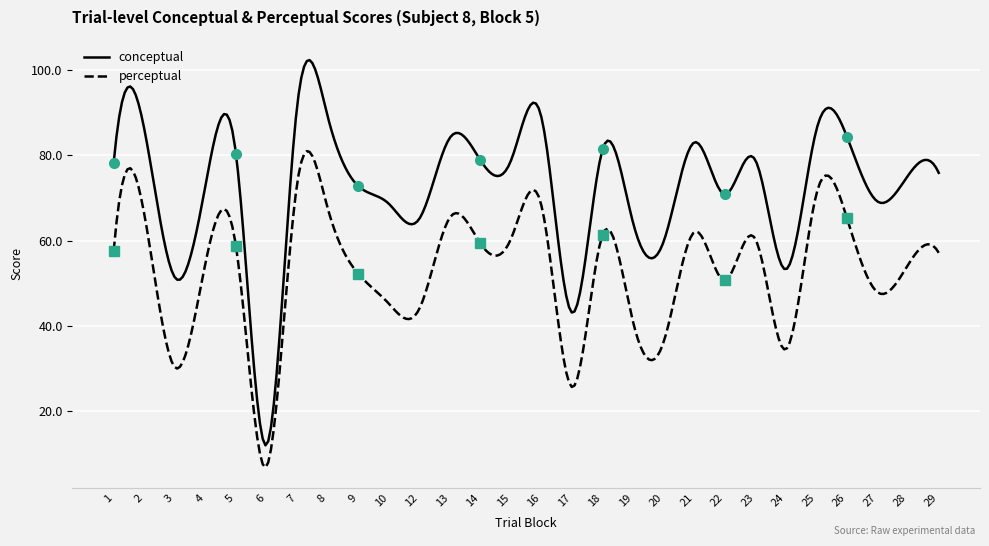

What is the lowest value of the perceptual series?

6.6